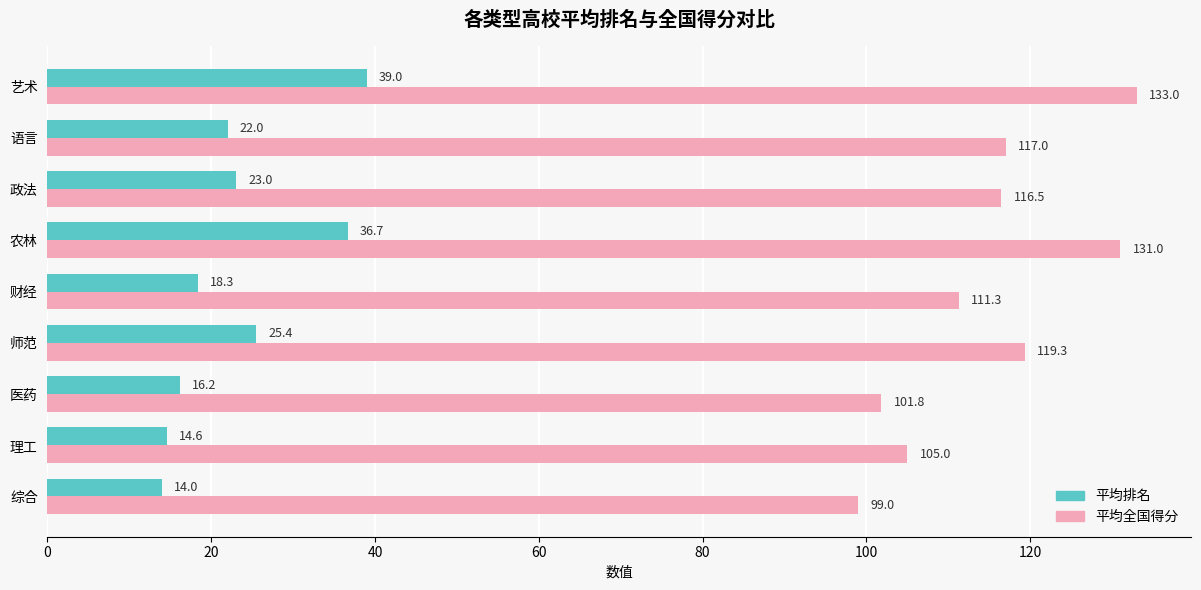

At how many categories does at least one series exceed 96?

9